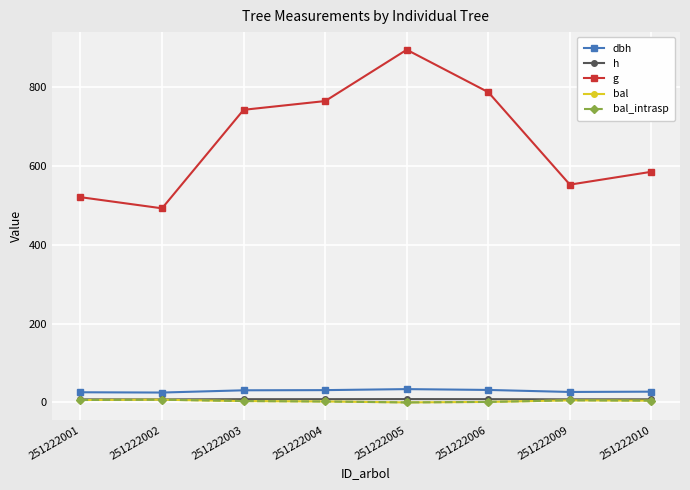

Where is the first local maximum for bal?

251222002